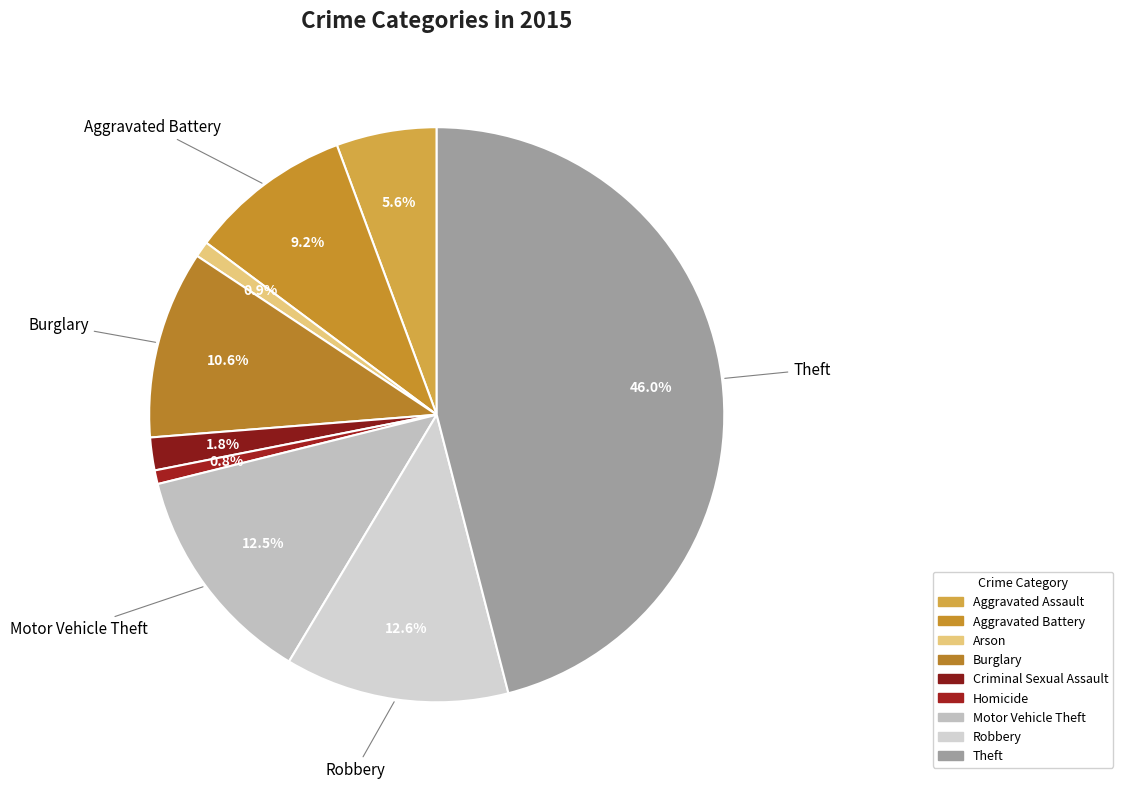

Is it true that Motor Vehicle Theft is 6% of the pie?

False